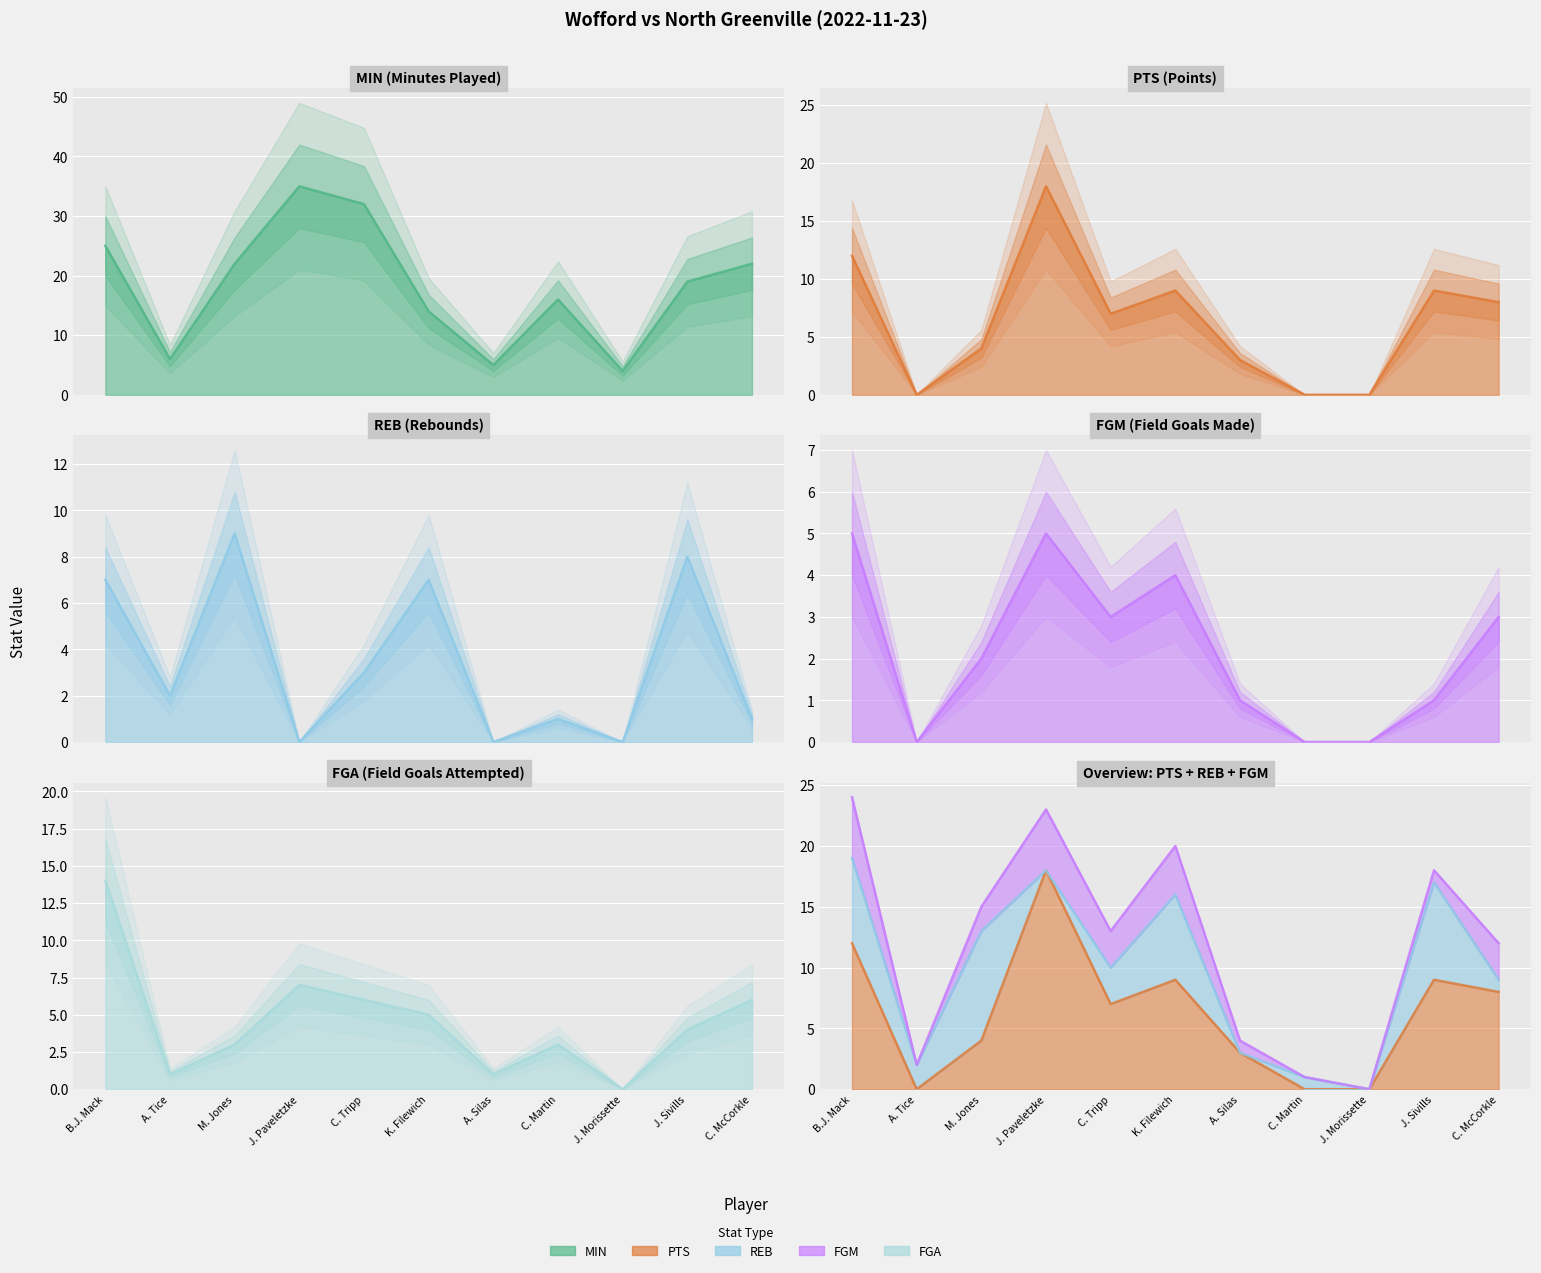

How many categories are shown in the chart?

11